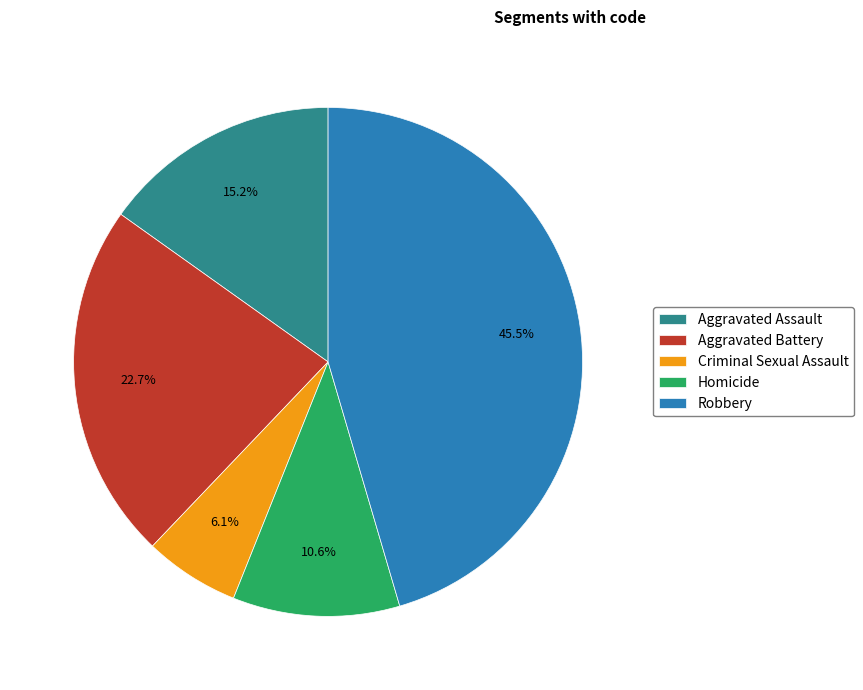

Which category has the smallest portion of the pie?

Criminal Sexual Assault